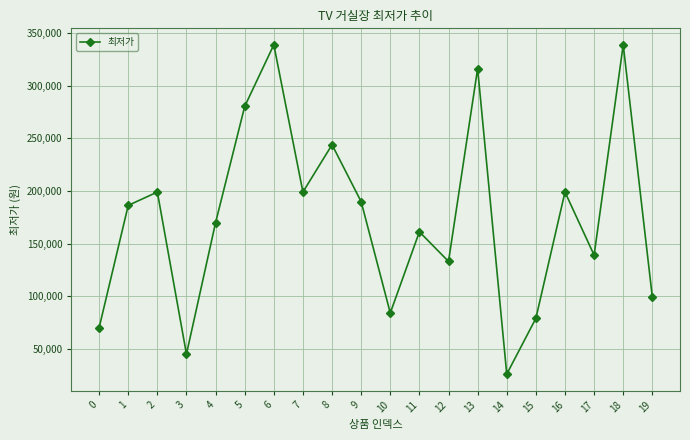

How many data points are less than 186300?

10